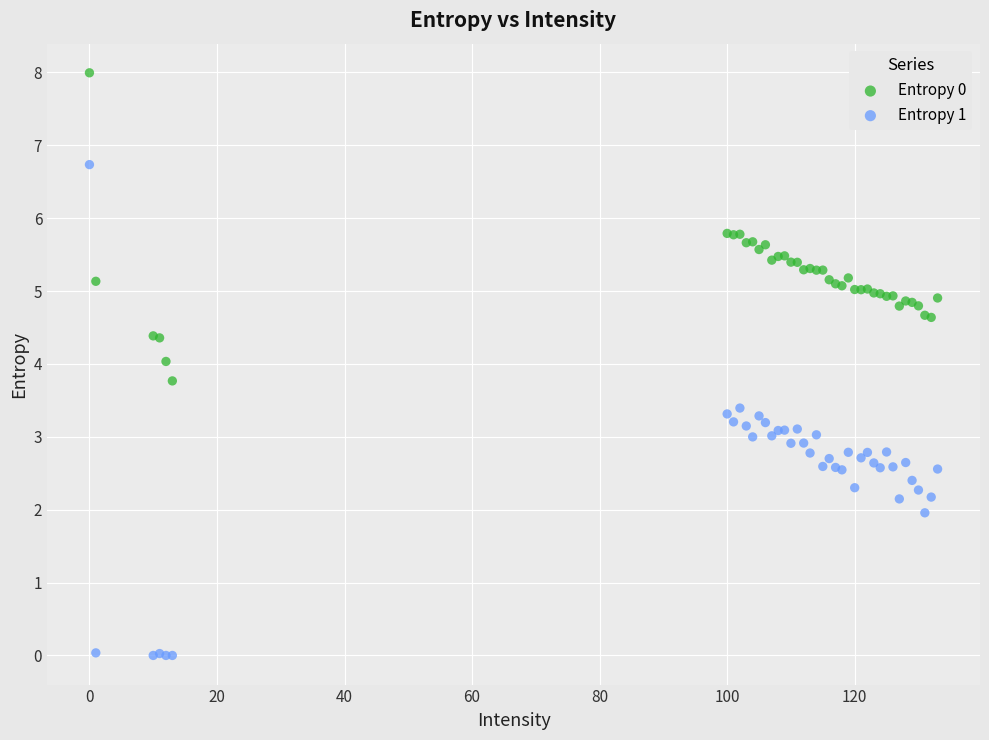

Which series contains the lowest Y value?

Entropy 1